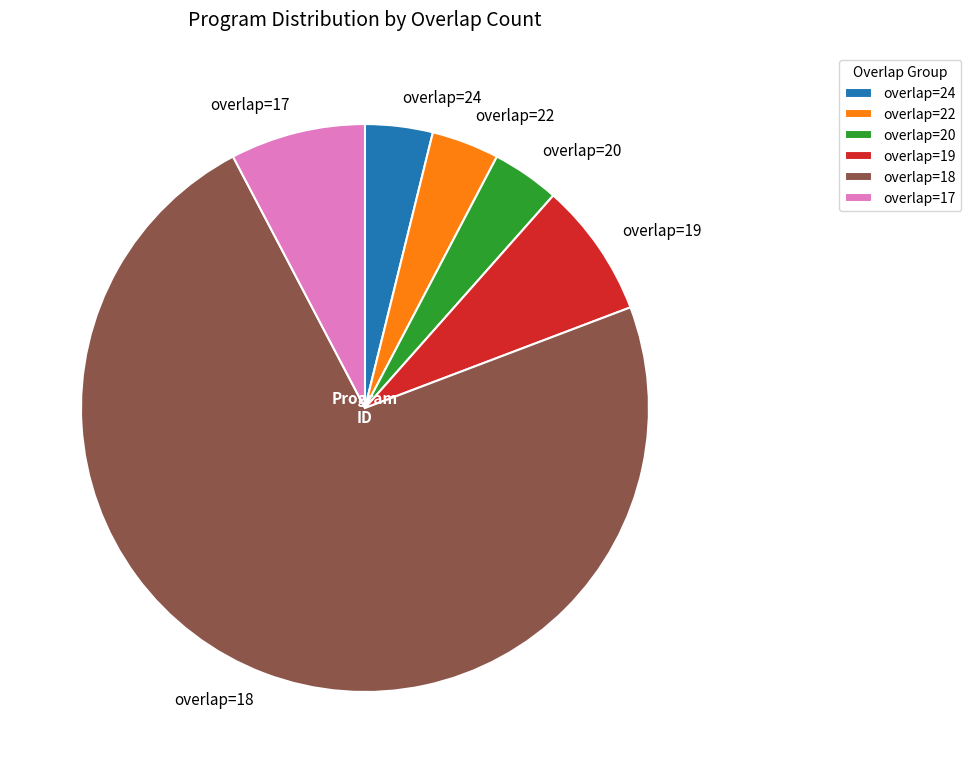

What is the largest slice in the pie chart?

overlap=18